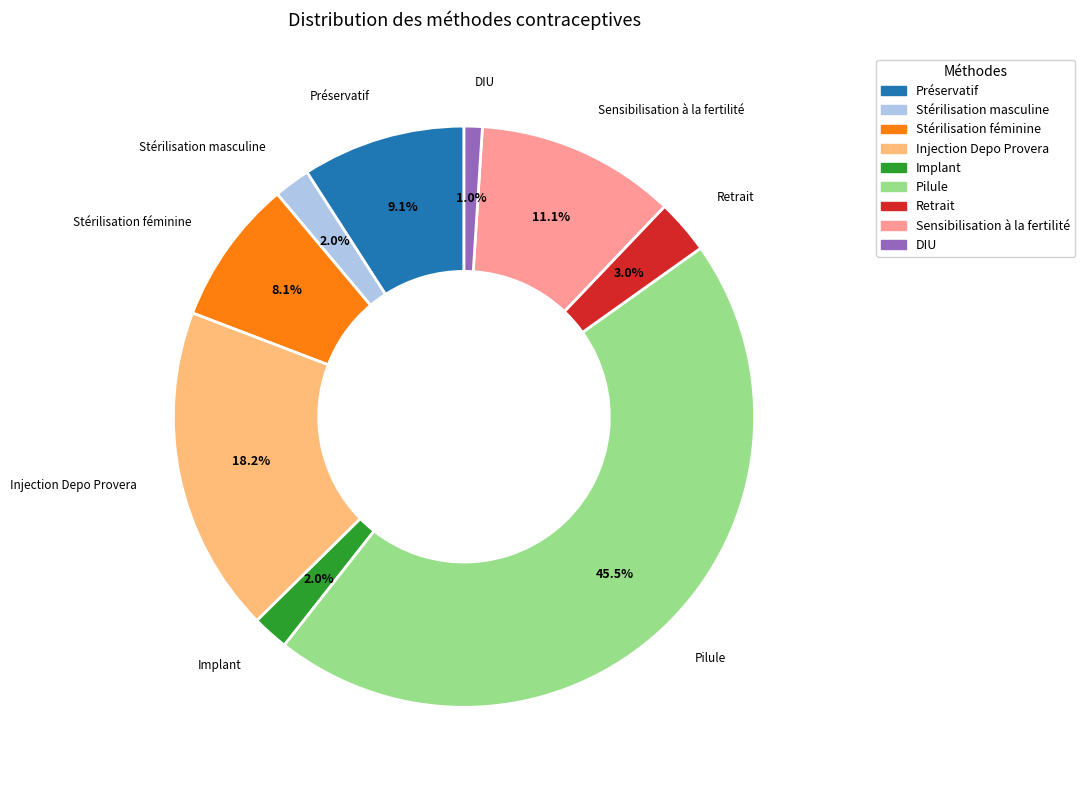

Is it true that Pilule is 60% of the pie?

False